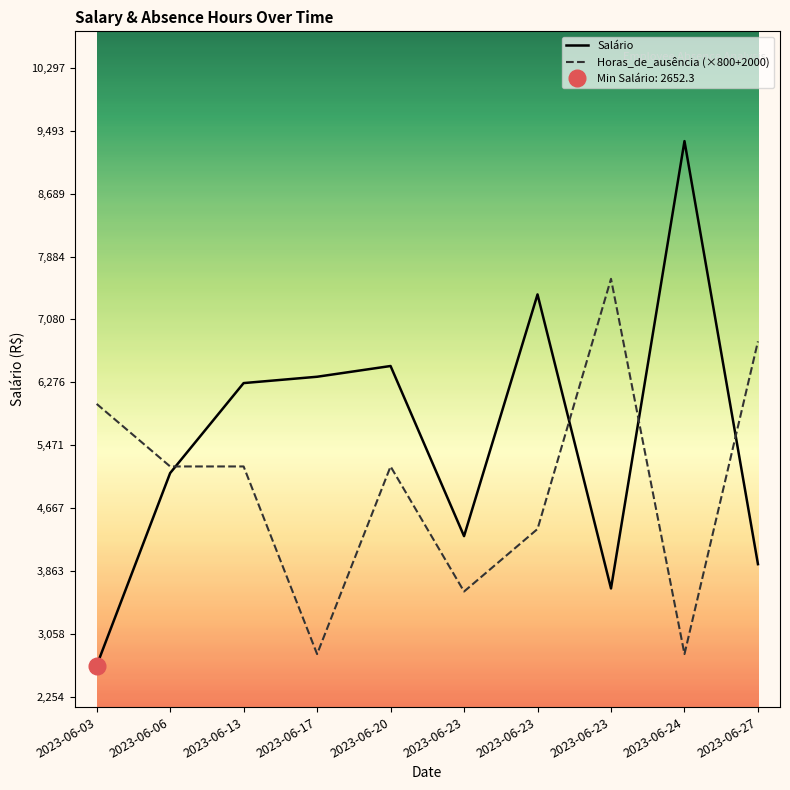

What is the sum of the Horas_de_ausência (×800+2000) values at 2023-06-20 and 2023-06-23?

8800.0